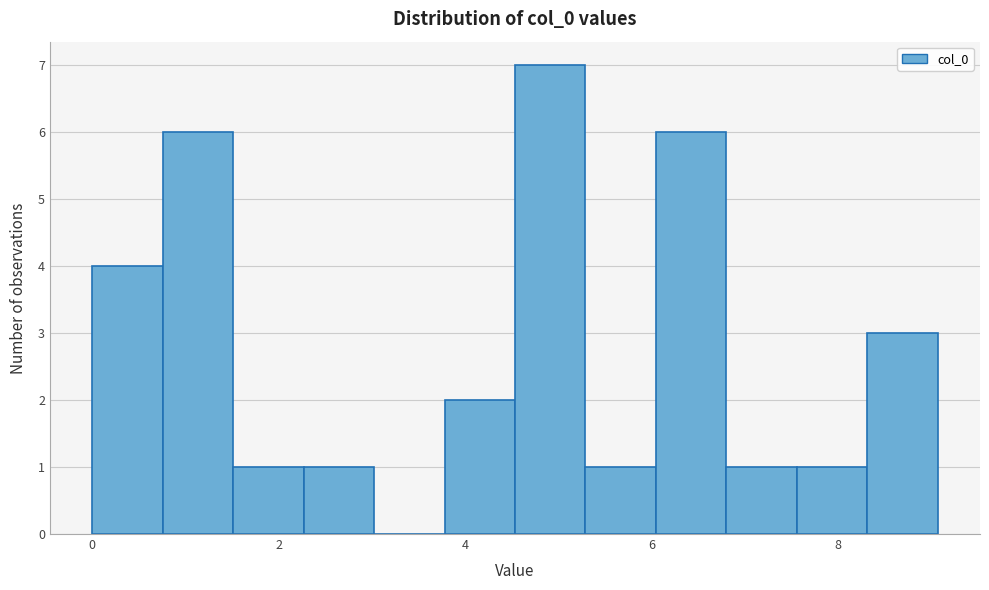

Around what value on the x-axis is the tallest bar? Give the approximate position of its centre, as read against the axis.

5.0